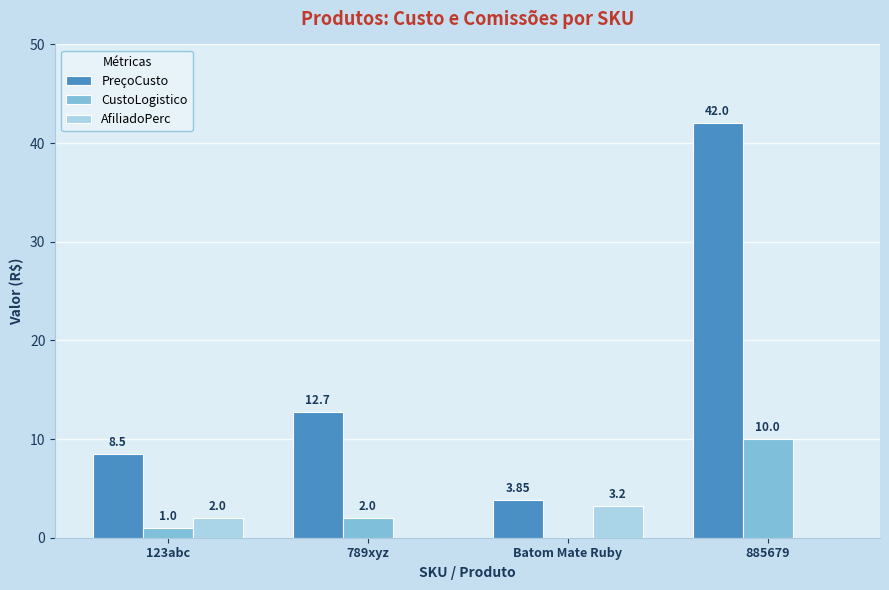

How many CustoLogistico values are between 1 and 10?

3